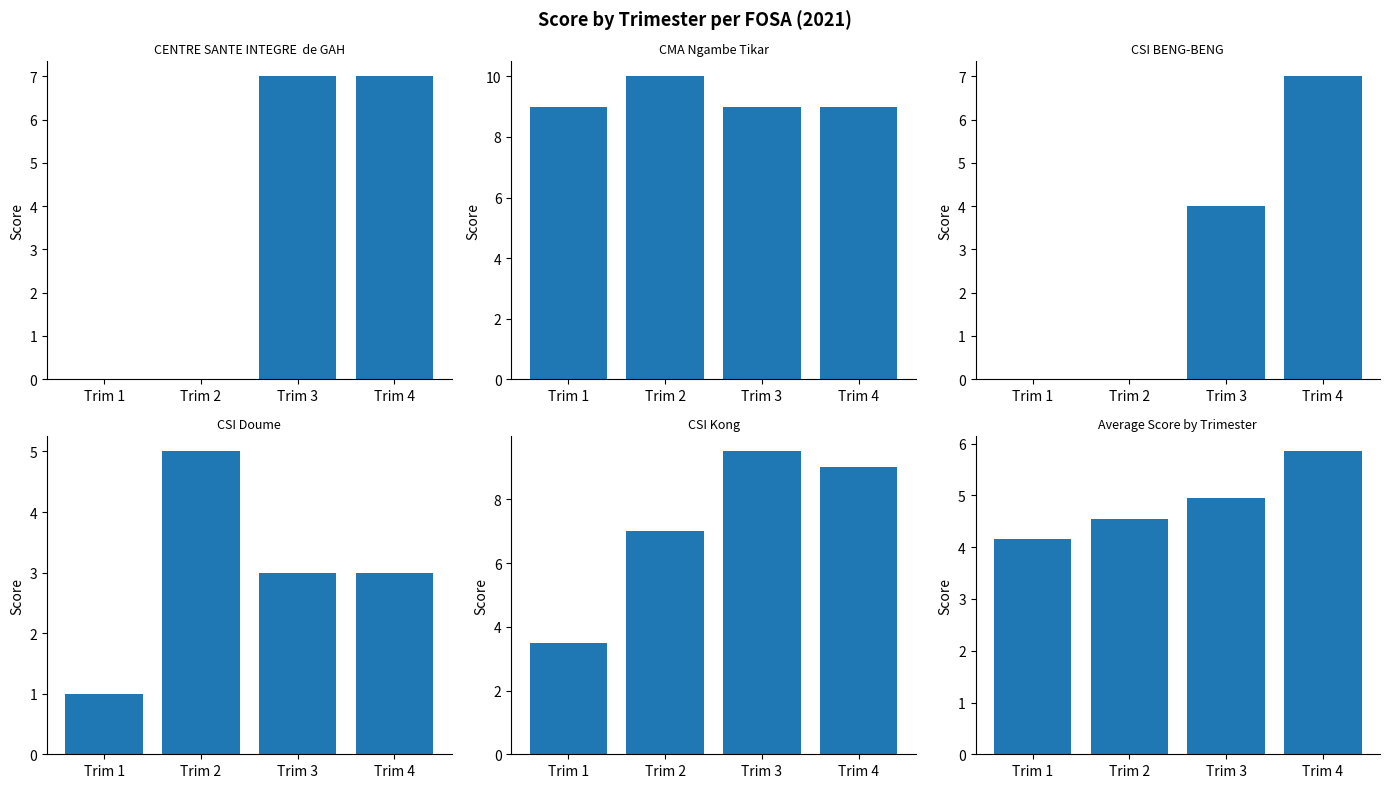

List the series in order of their peak value, highest first.

CMA Ngambe Tikar, CSI Kong, CENTRE SANTE INTEGRE  de GAH, CSI BENG-BENG, Average Score, CSI Doume